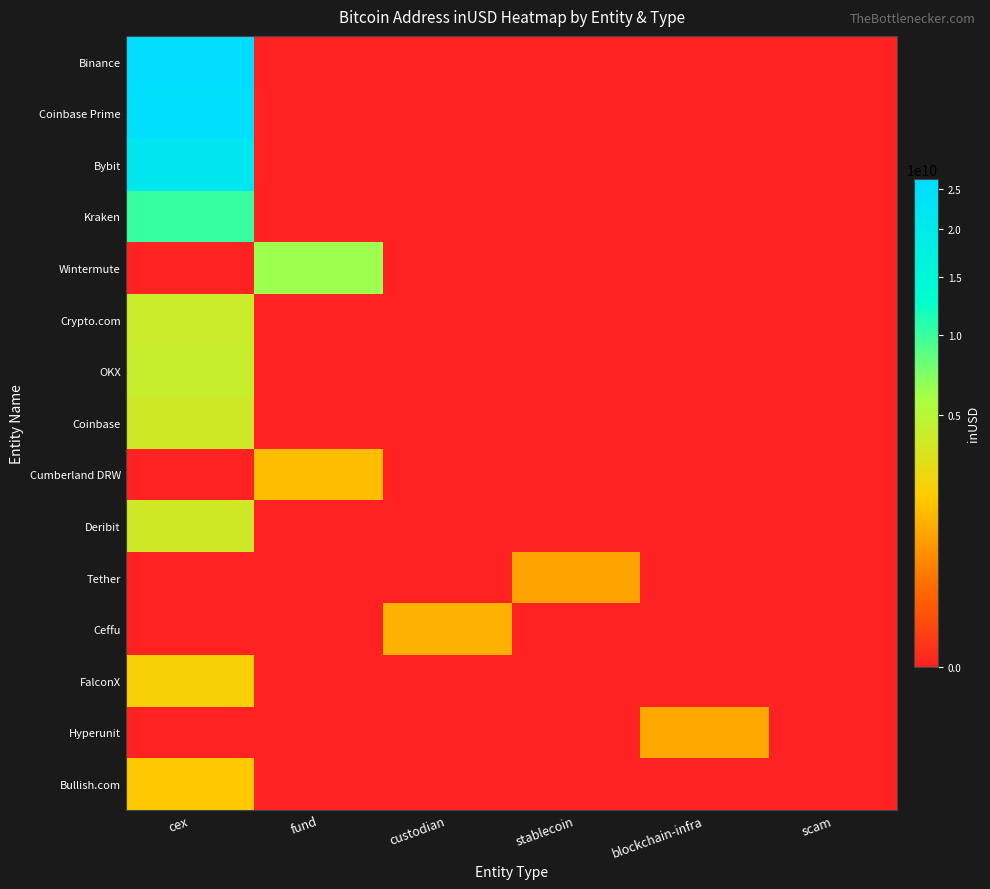

Reading right to left, transcribe all the data shown in this chart.

Binance: scam=0.0	blockchain-infra=0.0	stablecoin=0.0	custodian=0.0	fund=0.0	cex=26261353077.1
Coinbase Prime: scam=0.0	blockchain-infra=0.0	stablecoin=0.0	custodian=0.0	fund=0.0	cex=24979230024.9
Bybit: scam=0.0	blockchain-infra=0.0	stablecoin=0.0	custodian=0.0	fund=0.0	cex=21401591562.8
Kraken: scam=0.0	blockchain-infra=0.0	stablecoin=0.0	custodian=0.0	fund=0.0	cex=10265494375.0
Wintermute: scam=0.0	blockchain-infra=0.0	stablecoin=0.0	custodian=0.0	fund=6299762567.5	cex=0.0
Crypto.com: scam=0.0	blockchain-infra=0.0	stablecoin=0.0	custodian=0.0	fund=0.0	cex=4074949931.3
OKX: scam=0.0	blockchain-infra=0.0	stablecoin=0.0	custodian=0.0	fund=0.0	cex=4241788987.4
Coinbase: scam=0.0	blockchain-infra=0.0	stablecoin=0.0	custodian=0.0	fund=0.0	cex=3795705518.1
Cumberland DRW: scam=0.0	blockchain-infra=0.0	stablecoin=0.0	custodian=0.0	fund=1555046134.9	cex=0.0
Deribit: scam=0.0	blockchain-infra=0.0	stablecoin=0.0	custodian=0.0	fund=0.0	cex=3824267403.3
Tether: scam=0.0	blockchain-infra=0.0	stablecoin=1004186688.6	custodian=0.0	fund=0.0	cex=0.0
Ceffu: scam=0.0	blockchain-infra=0.0	stablecoin=0.0	custodian=1288935287.0	fund=0.0	cex=0.0
FalconX: scam=0.0	blockchain-infra=0.0	stablecoin=0.0	custodian=0.0	fund=0.0	cex=2169532604.2
Hyperunit: scam=0.0	blockchain-infra=1105686486.6	stablecoin=0.0	custodian=0.0	fund=0.0	cex=0.0
Bullish.com: scam=0.0	blockchain-infra=0.0	stablecoin=0.0	custodian=0.0	fund=0.0	cex=1820340869.8